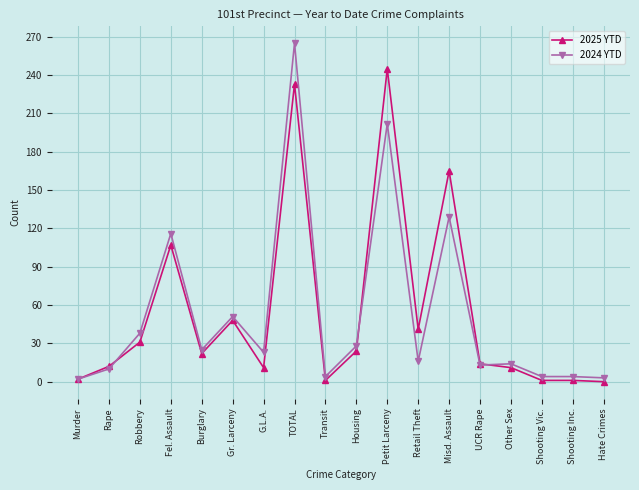

Rank the series by their maximum value, from highest to lowest.

2024 YTD, 2025 YTD